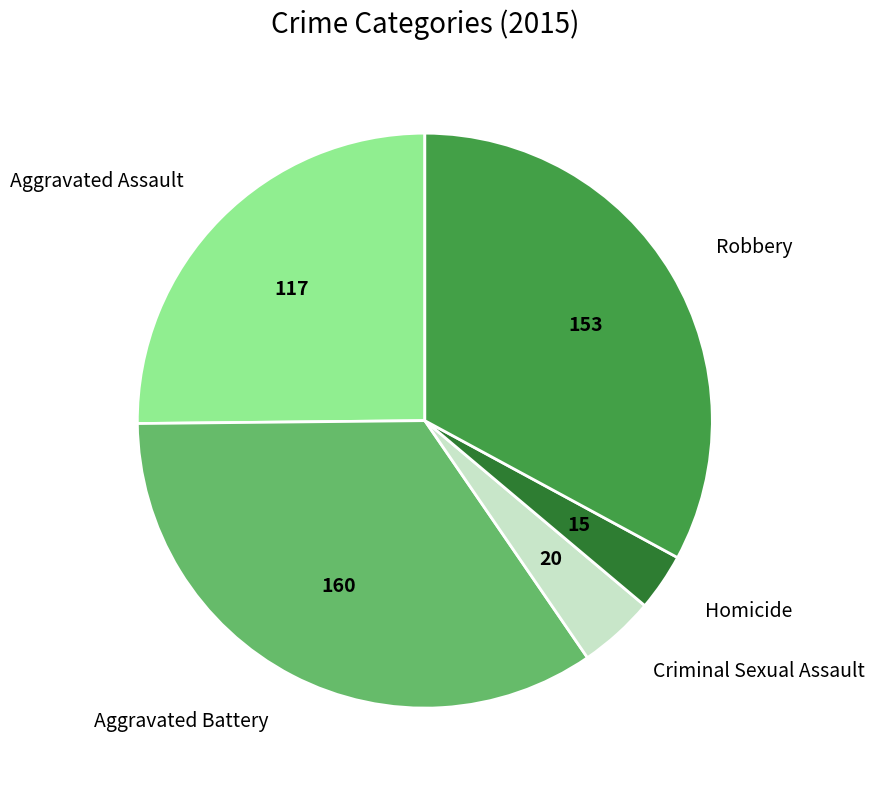

Which has a higher value, Aggravated Assault or Robbery?

Robbery